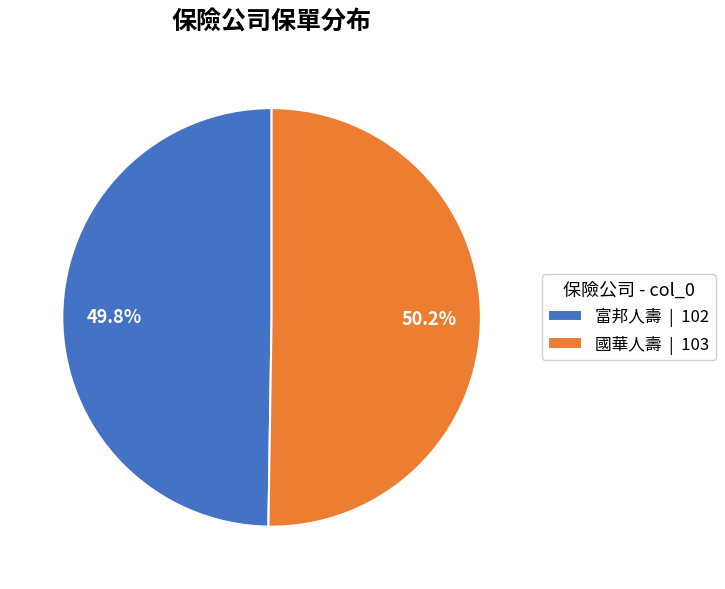

Is there any slice that represents more than half of the pie?

Yes